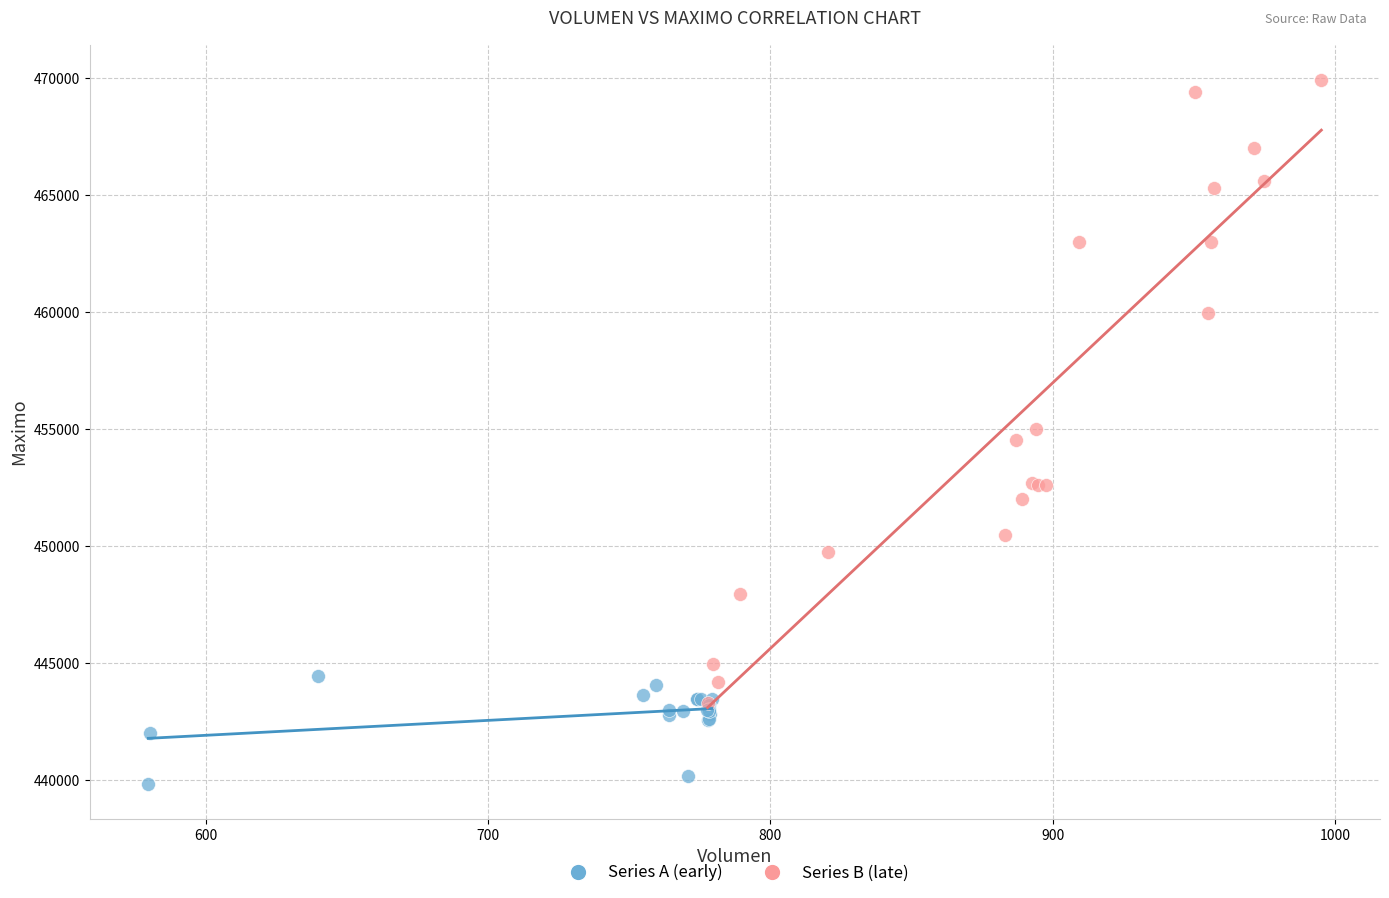

Which series has the widest spread of Y values?

Series B (late)